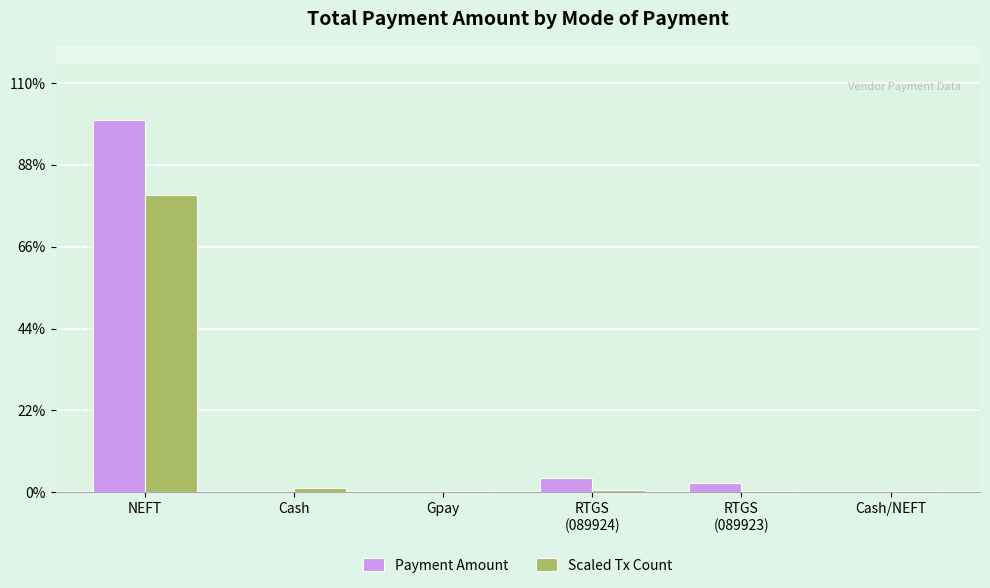

Are the bars grouped side by side (vs. stacked)?

Yes